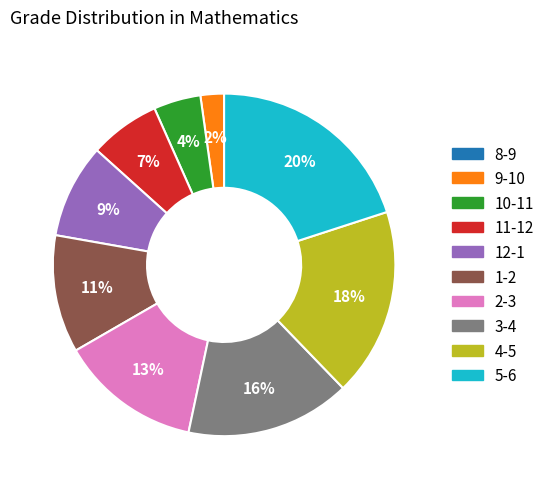

Is there a majority slice in this chart?

No